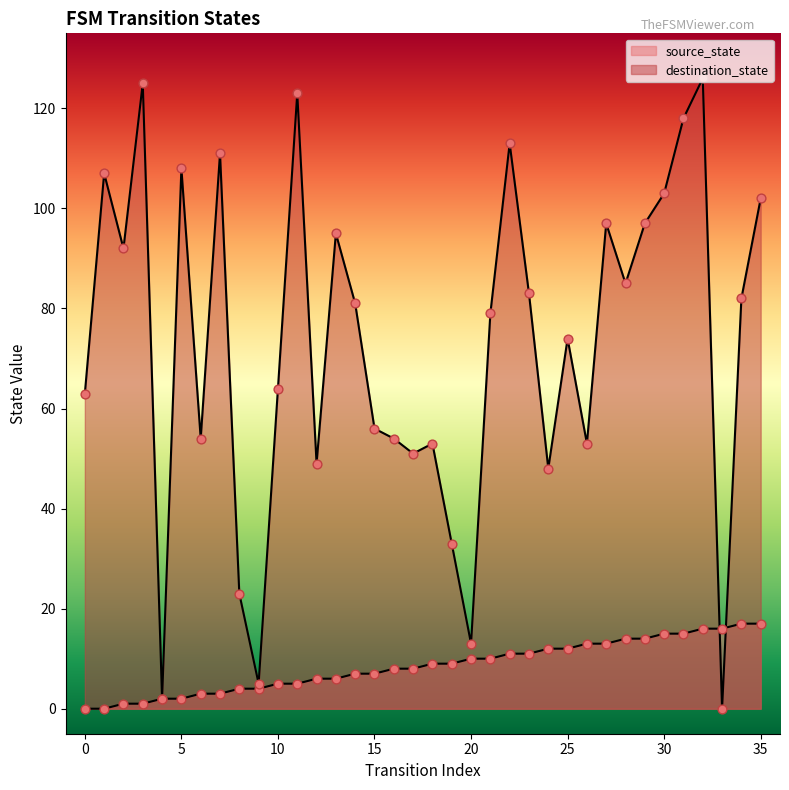

Which series reaches the minimum Y coordinate?

source_state